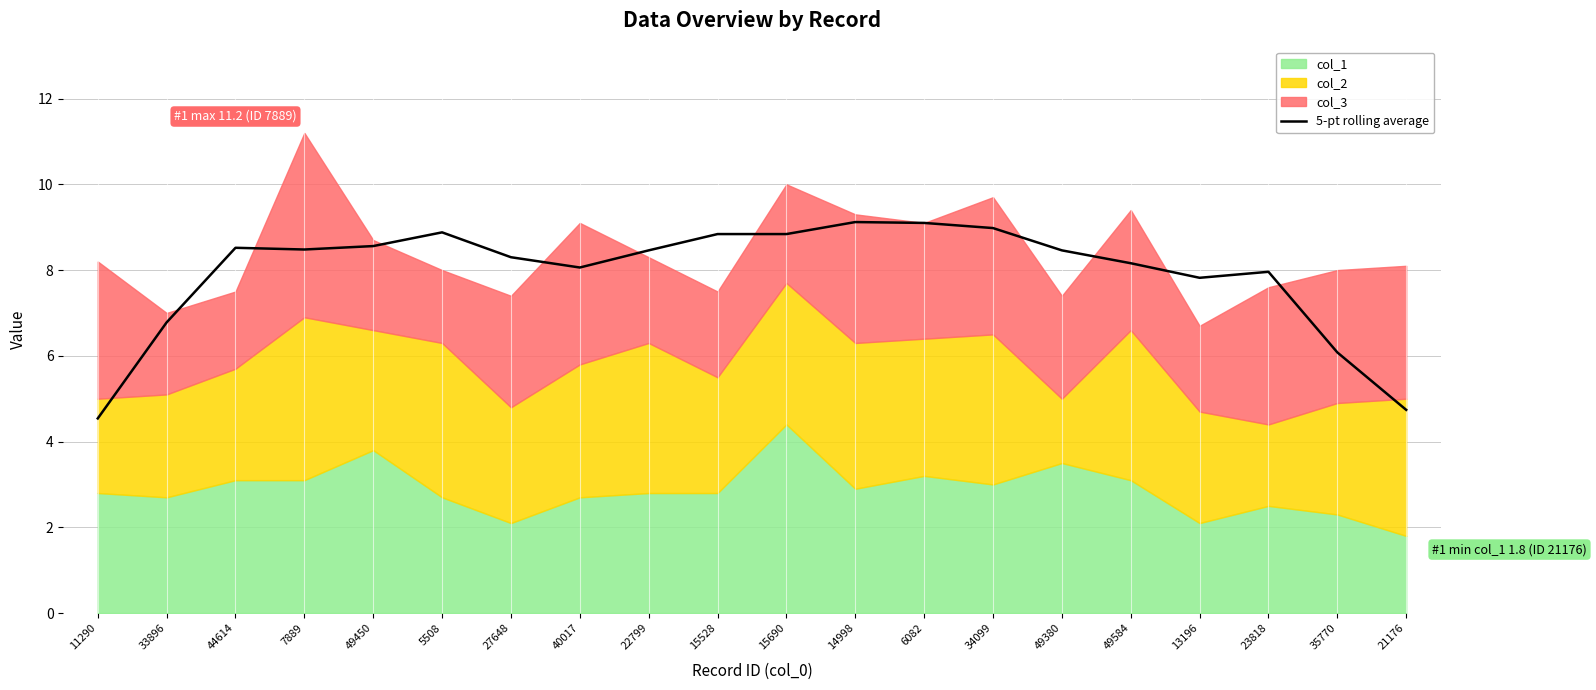

Is it true that 5-pt rolling average equals 12.0 at 5508?

False